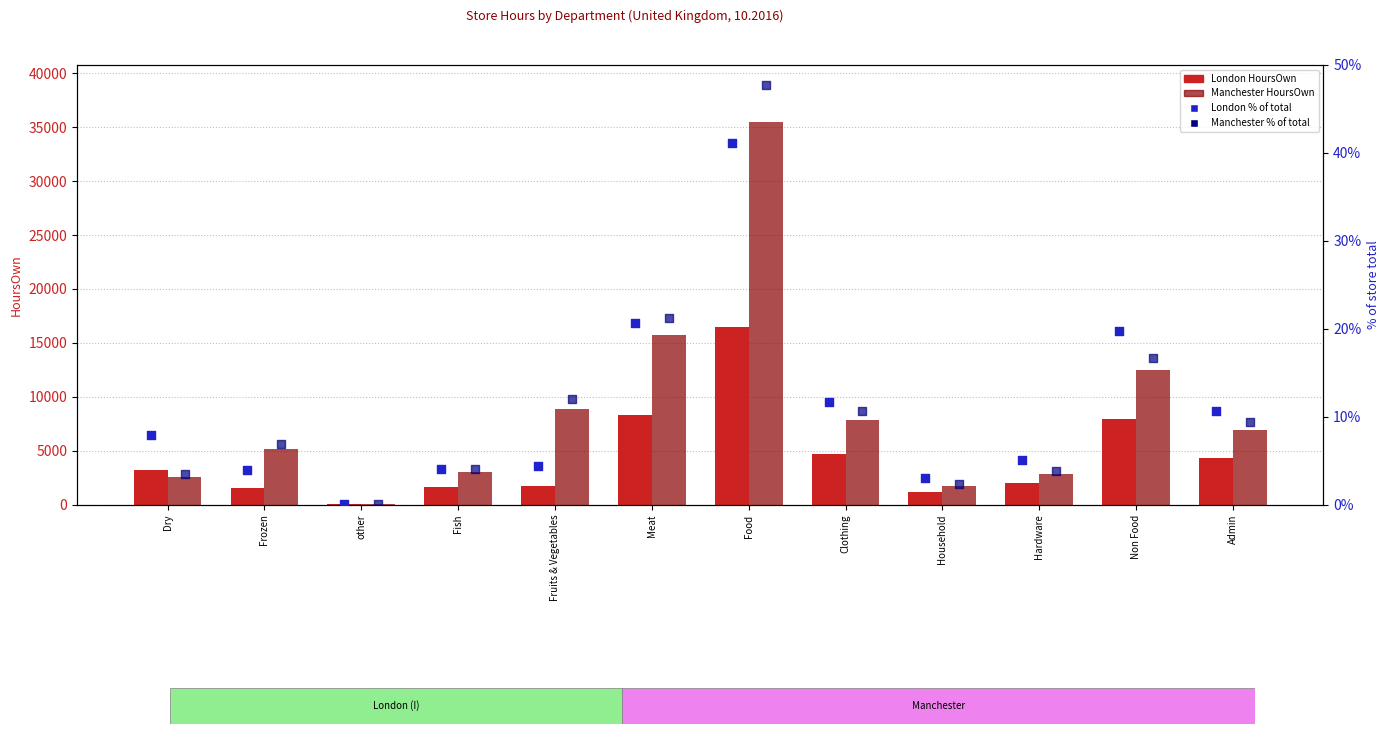

What is the total value across all series at Non Food?

20397.5